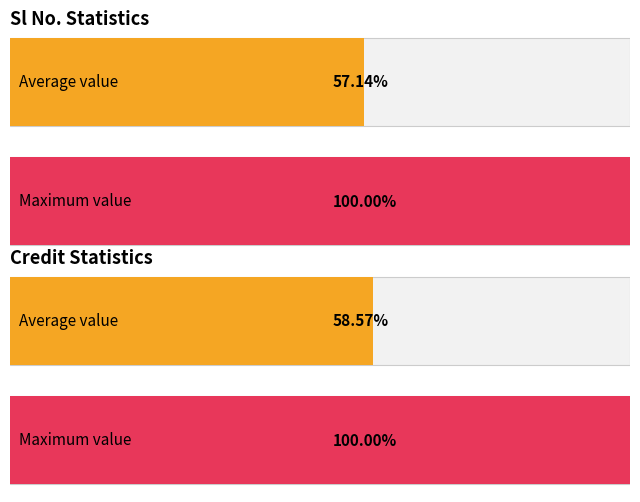

Rank the series by their maximum value, from lowest to highest.

Sl No., Credit